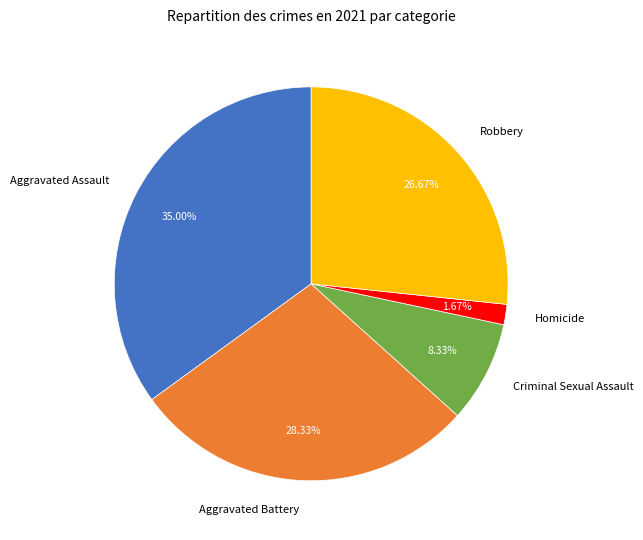

Is the sum of Criminal Sexual Assault and Aggravated Battery greater than half?

No